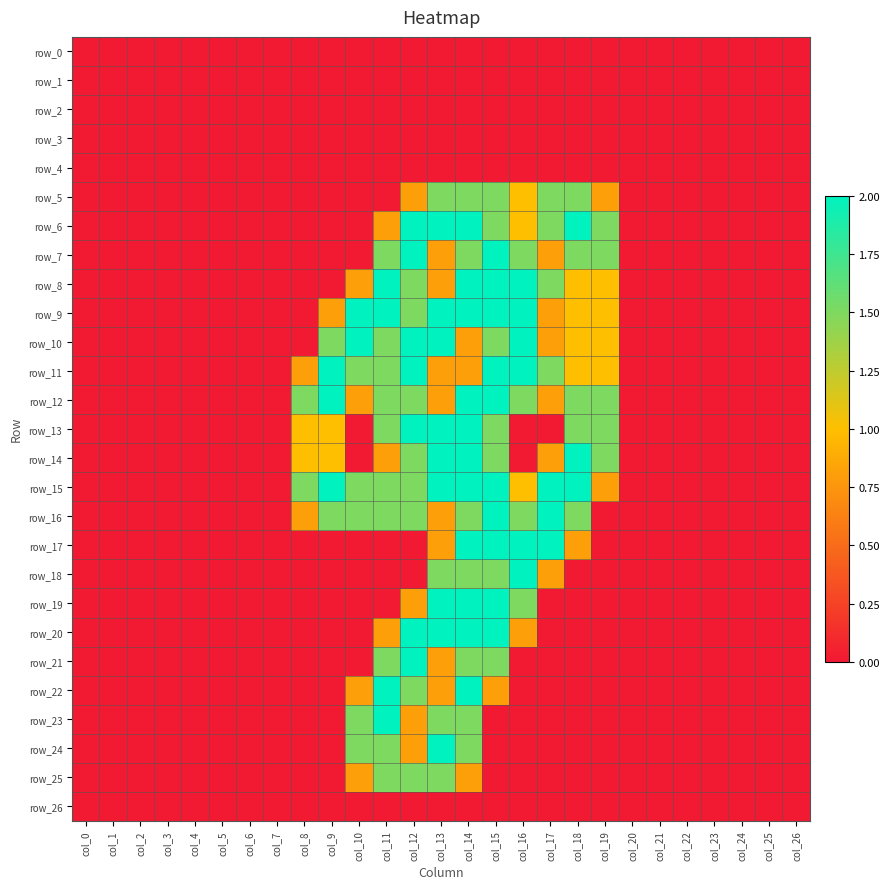

Which series has the largest range (max minus min)?

row_6